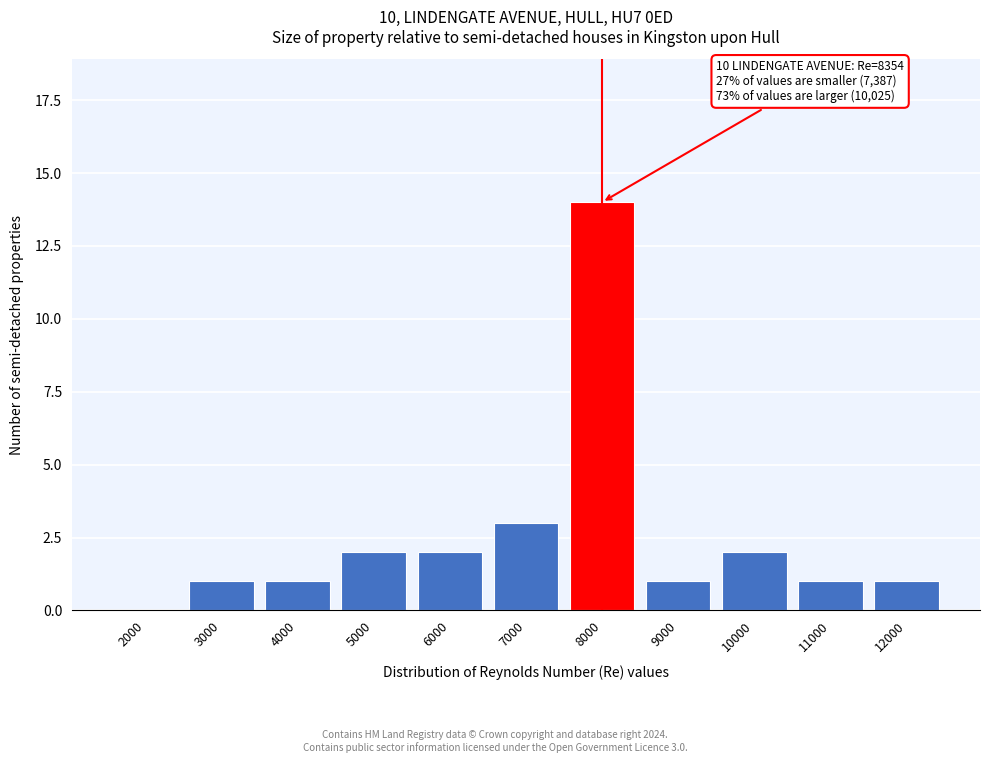

Reading right to left, extract all data points from this chart.

12000=1	11000=1	10000=2	9000=1	8000=14	7000=3	6000=2	5000=2	4000=1	3000=1	2000=0